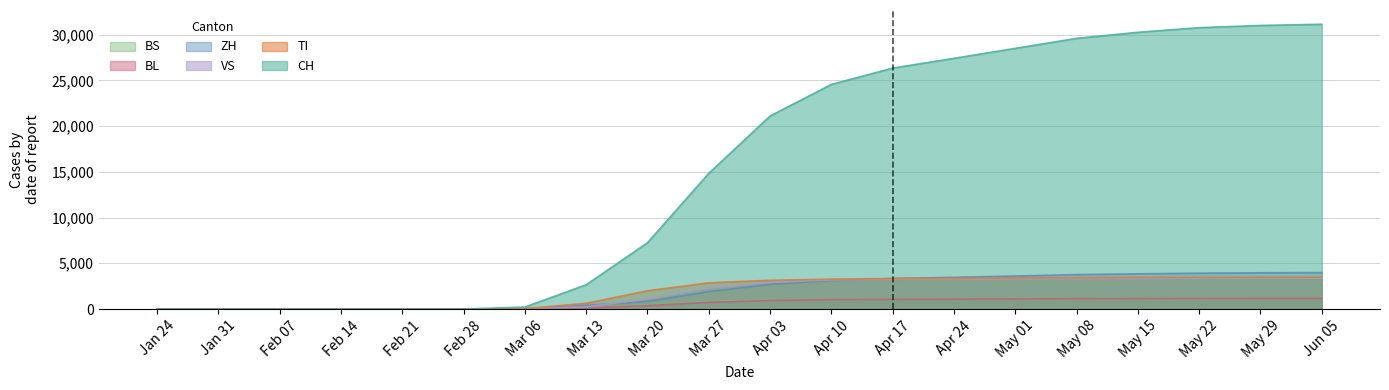

What is the sum of the CH values at Mar 27 and May 01?

43325